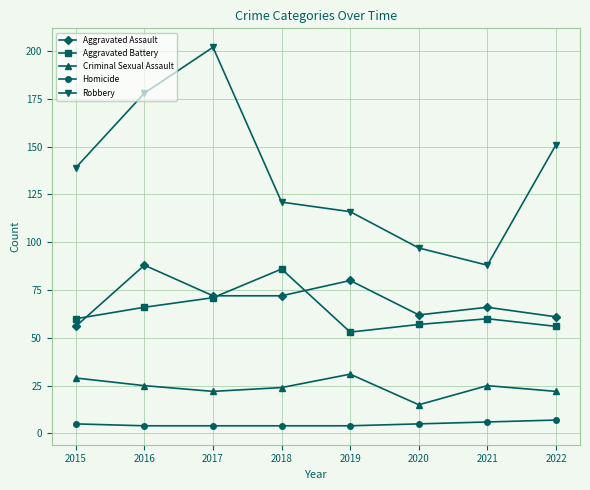

Reading left to right, transcribe all the data shown in this chart.

Aggravated Assault: 56	88	72	72	80	62	66	61
Aggravated Battery: 60	66	71	86	53	57	60	56
Criminal Sexual Assault: 29	25	22	24	31	15	25	22
Homicide: 5	4	4	4	4	5	6	7
Robbery: 139	178	202	121	116	97	88	151